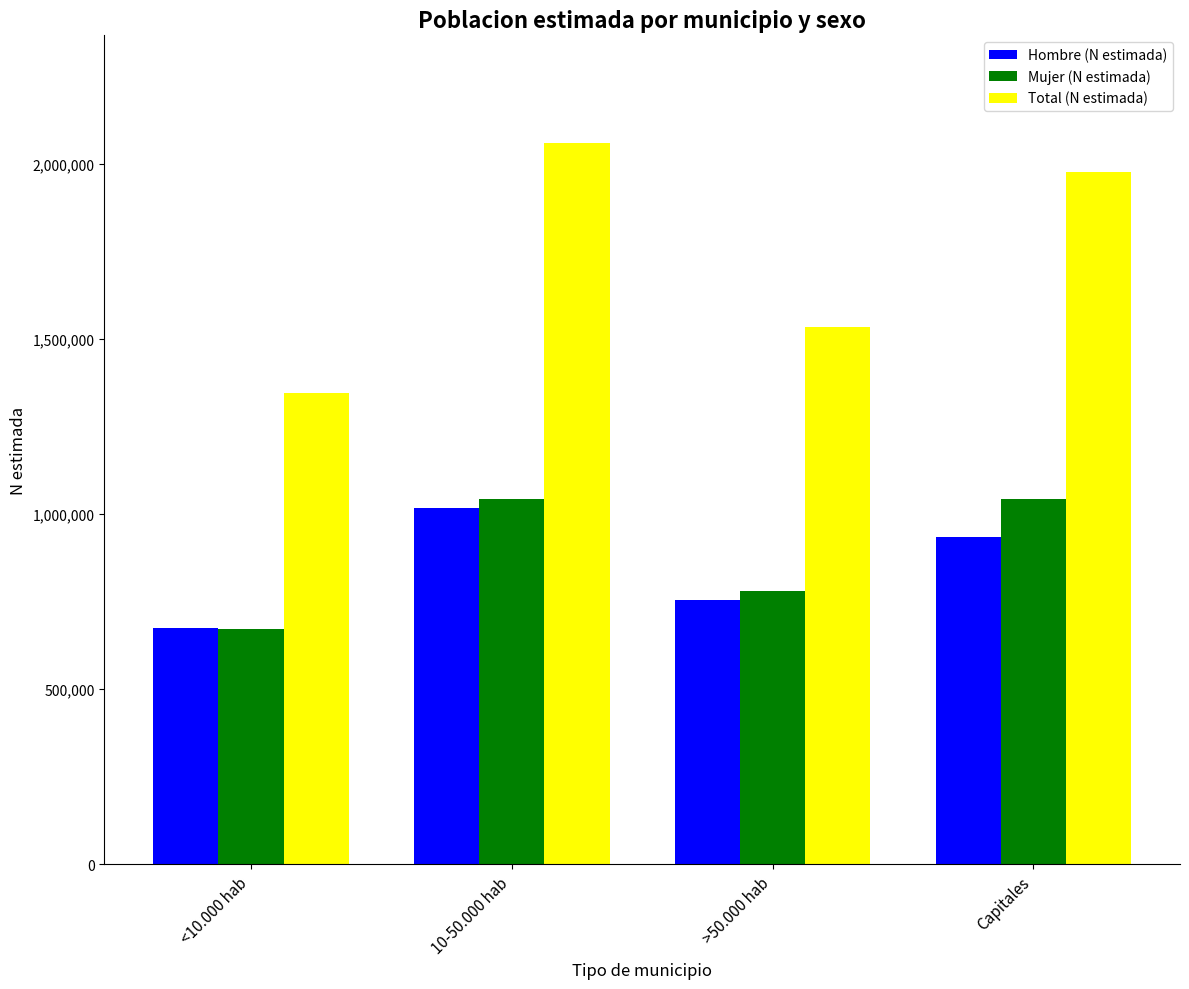

At how many categories does at least one series exceed 795430?

4